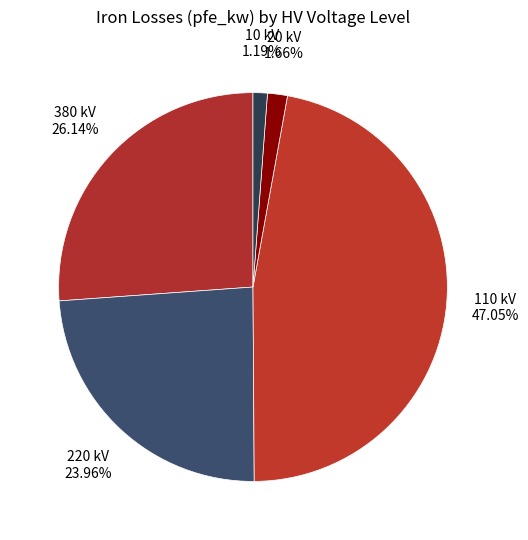

Combined, do 380 kV and 110 kV account for over 50%?

Yes